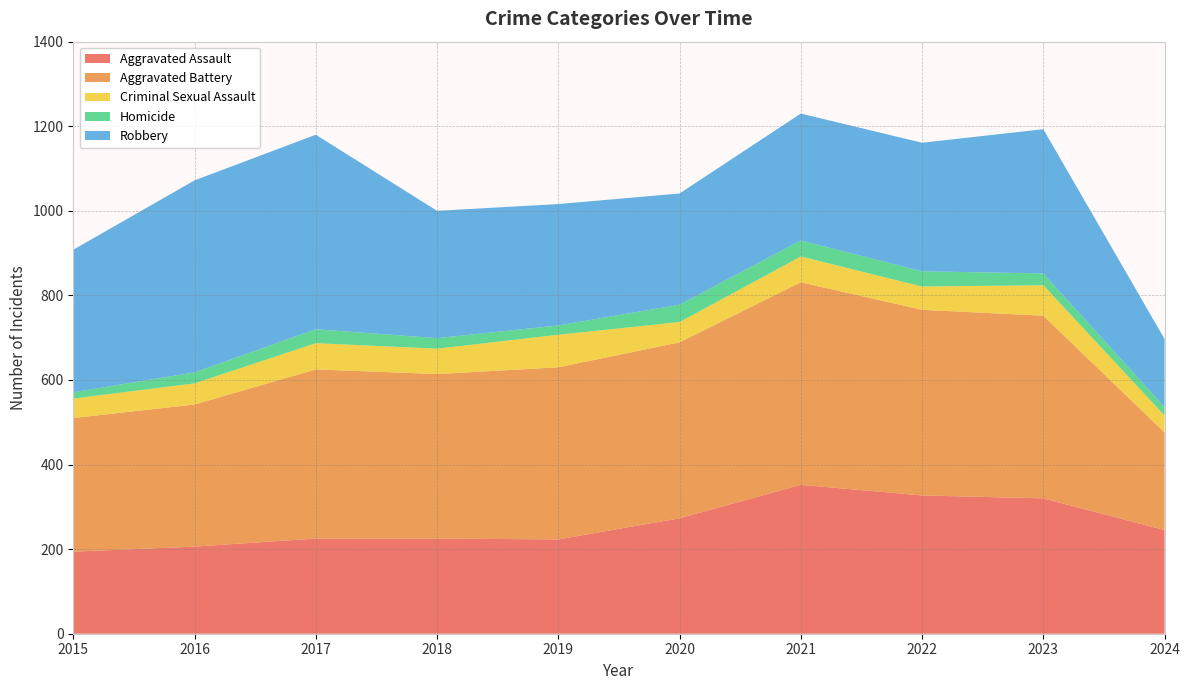

Reading left to right, what are all the values shown in this chart?

Aggravated Assault: 194	206	225	225	223	273	352	327	320	245
Aggravated Battery: 316	336	400	389	407	416	479	439	432	231
Criminal Sexual Assault: 46	50	62	60	77	48	61	55	72	40
Homicide: 15	26	33	25	22	41	38	36	28	20
Robbery: 337	454	460	301	287	263	300	304	341	161